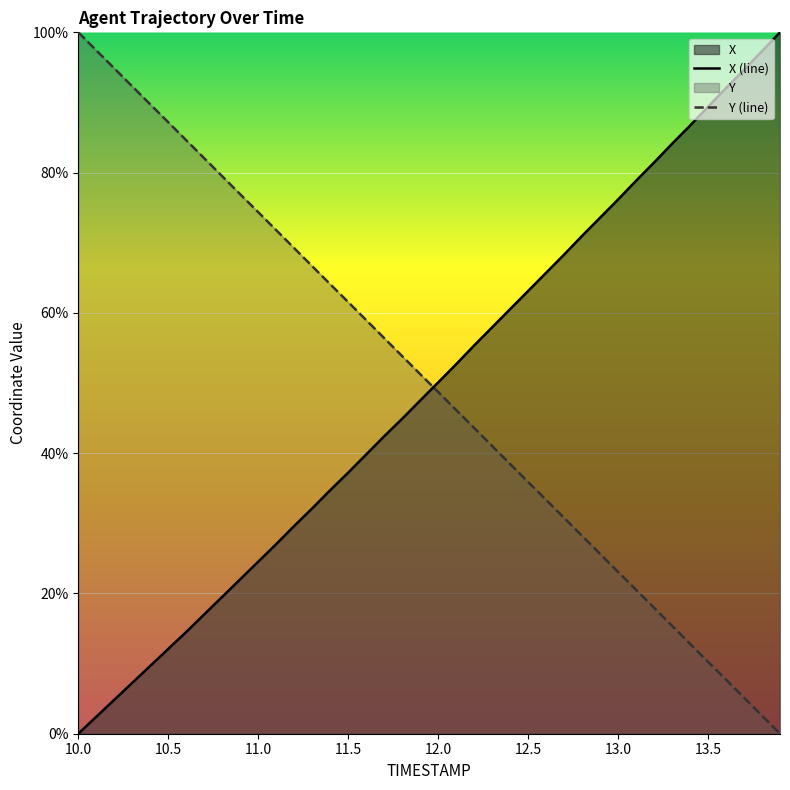

How many data points in Y (line) are less than 51?

20